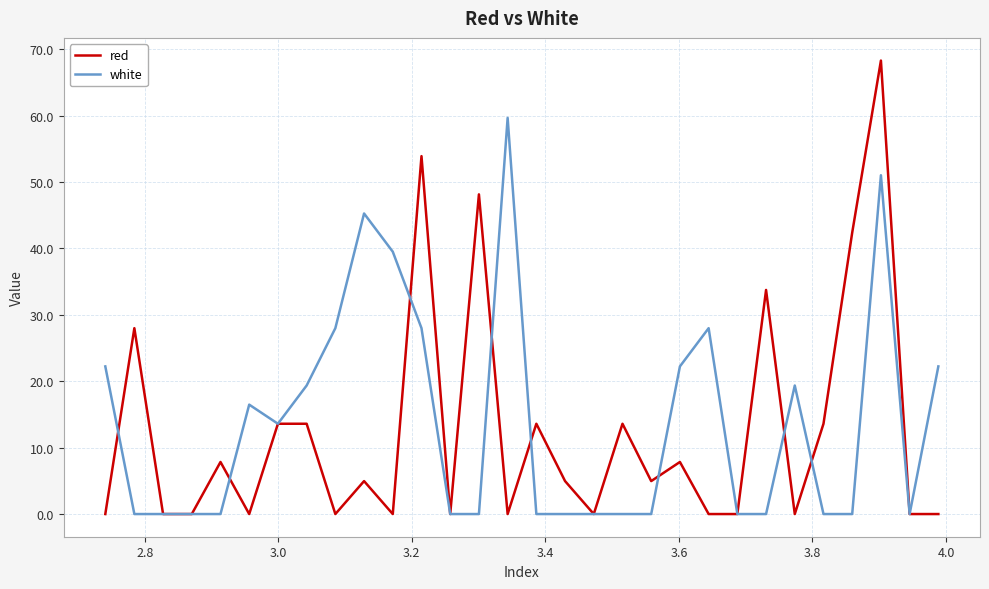

Rank the series by their maximum value, from highest to lowest.

red, white